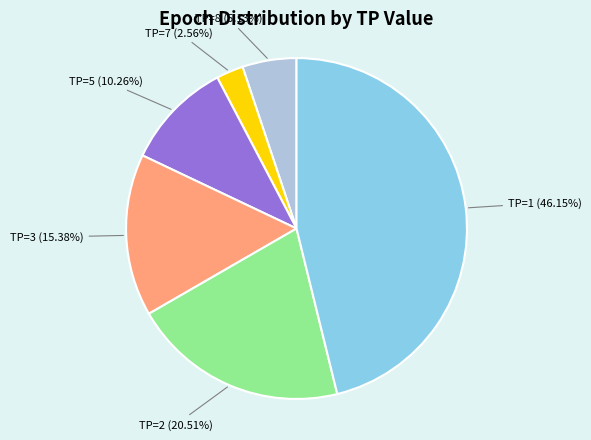

Rank the categories by value from highest to lowest.

TP=1, TP=2, TP=3, TP=5, TP=8, TP=7